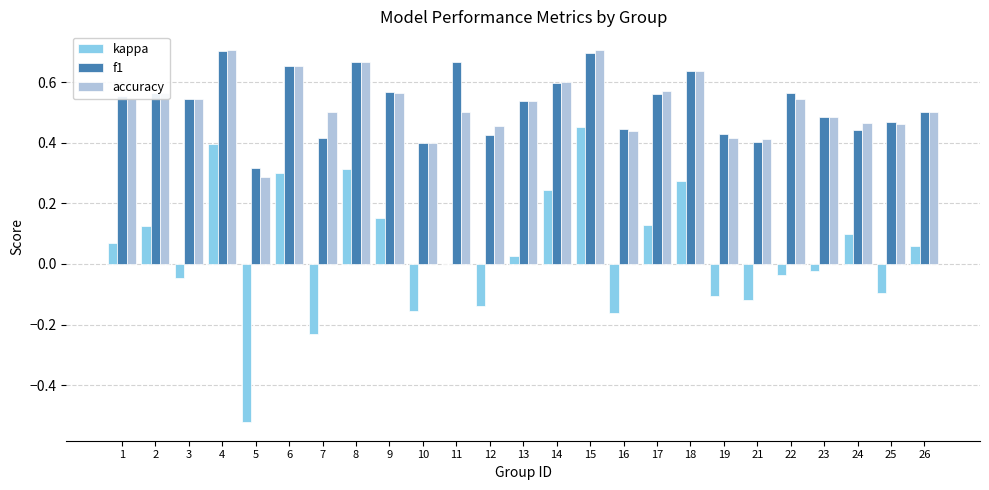

True or false: f1 has a value of 0.4 at 7.

True